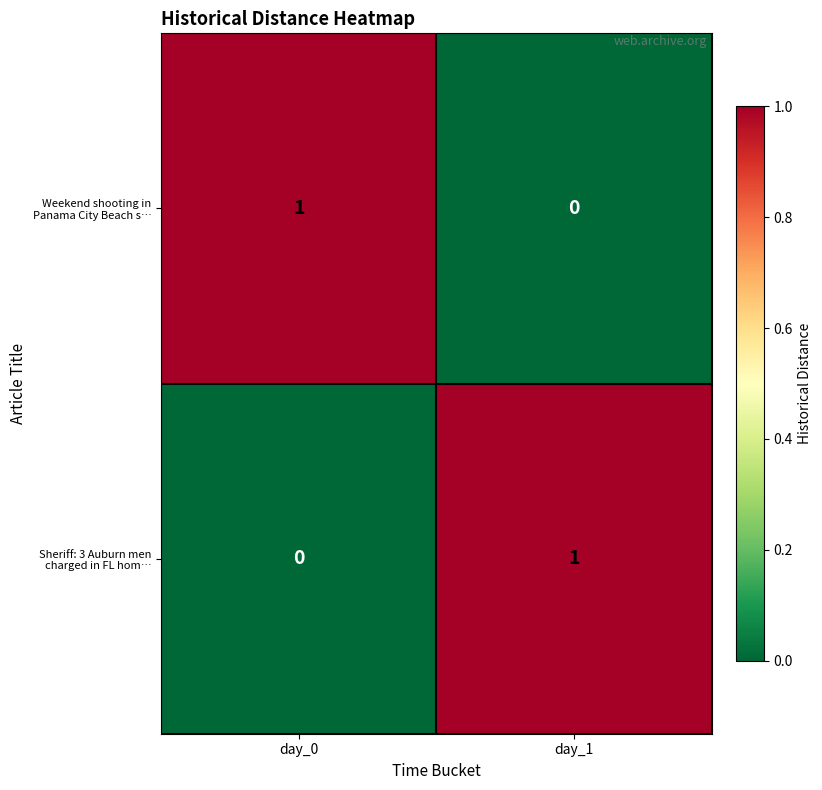

At day_1, list the series in order from largest to smallest.

Sheriff: 3 Auburn men charged in FL hom…, Weekend shooting in Panama City Beach s…